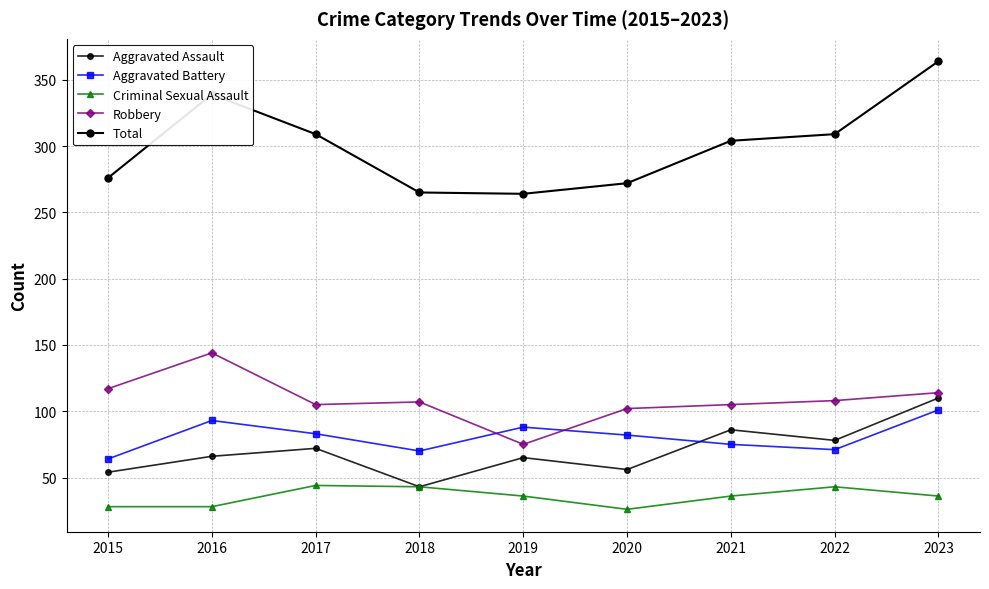

Does the chart have visible grid lines?

Yes